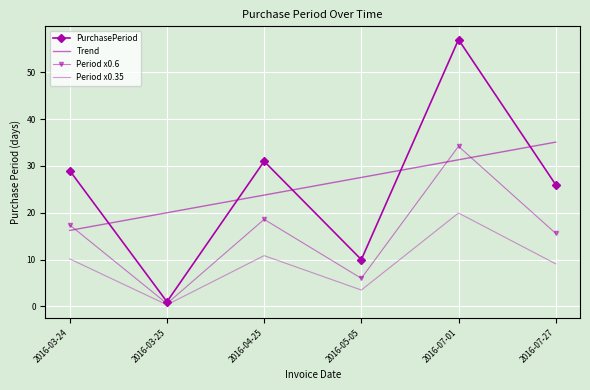

At which label is Period x0.35 closest to 10?

2016-03-24